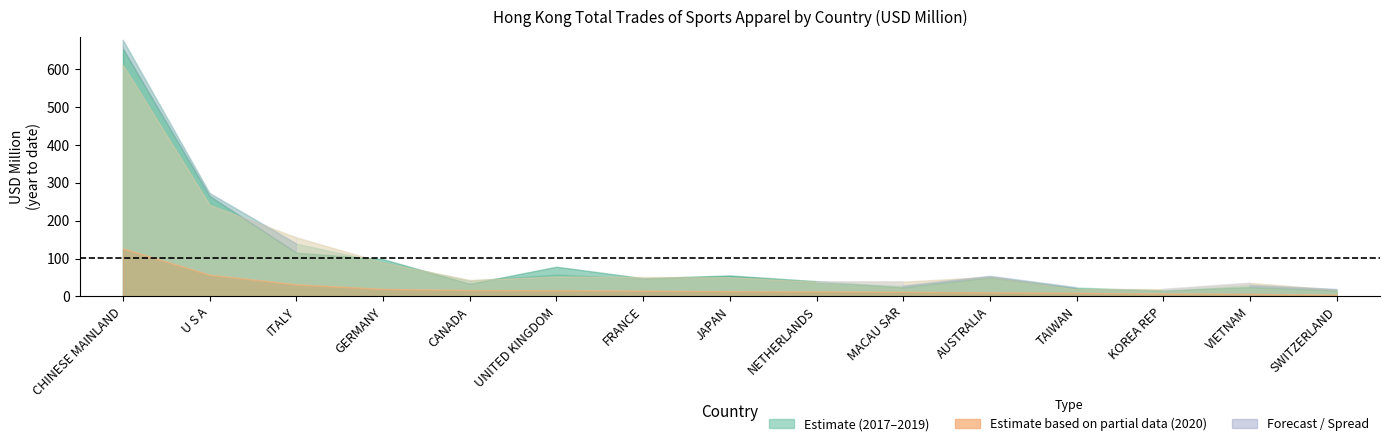

Reading left to right, transcribe all the data shown in this chart.

202005: CHINESE MAINLAND=126.9	U S A=57.3	ITALY=31.9	GERMANY=19.8	CANADA=16.8	UNITED KINGDOM=16.4	FRANCE=15.1	JAPAN=13.9	NETHERLANDS=13.1	MACAU SAR=12.2	AUSTRALIA=10.7	TAIWAN=9.5	KOREA REP=7.6	VIETNAM=6.7	SWITZERLAND=4.6
201912: CHINESE MAINLAND=611.9	U S A=242.1	ITALY=155.9	GERMANY=89.7	CANADA=43.4	UNITED KINGDOM=52.8	FRANCE=51.2	JAPAN=50.8	NETHERLANDS=39.1	MACAU SAR=38.8	AUSTRALIA=51.7	TAIWAN=19.7	KOREA REP=19.3	VIETNAM=35.7	SWITZERLAND=17.7
201812: CHINESE MAINLAND=677.4	U S A=272.8	ITALY=139.4	GERMANY=90.1	CANADA=41.7	UNITED KINGDOM=58.2	FRANCE=46.6	JAPAN=54.2	NETHERLANDS=37.1	MACAU SAR=27.9	AUSTRALIA=53.7	TAIWAN=23.8	KOREA REP=15.1	VIETNAM=29.8	SWITZERLAND=18.9
201712: CHINESE MAINLAND=654.6	U S A=265.3	ITALY=115.8	GERMANY=98.5	CANADA=33.4	UNITED KINGDOM=78.6	FRANCE=48.2	JAPAN=55.5	NETHERLANDS=40.4	MACAU SAR=24.0	AUSTRALIA=50.3	TAIWAN=21.0	KOREA REP=16.1	VIETNAM=24.6	SWITZERLAND=15.9